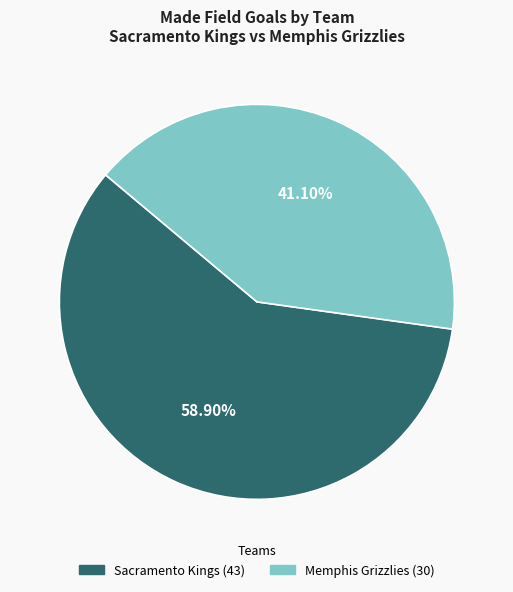

Does any single category account for the majority?

Yes